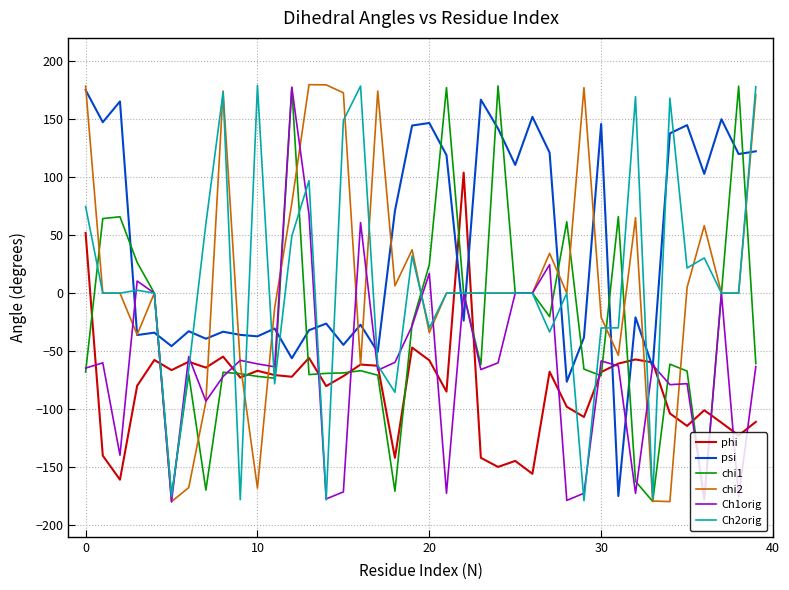

What is the lowest value of the Ch1orig series?

-180.0